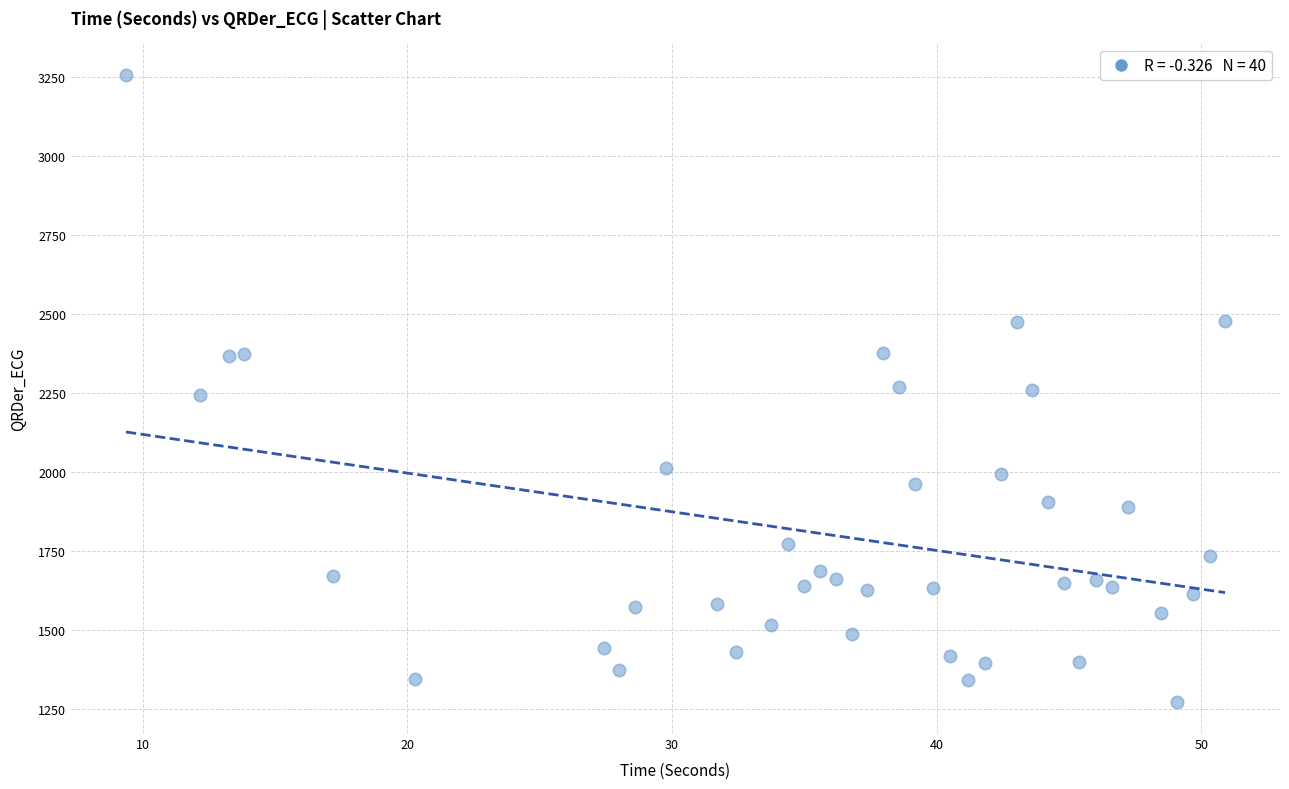

What is the range of Y values (max minus min)?

1984.0